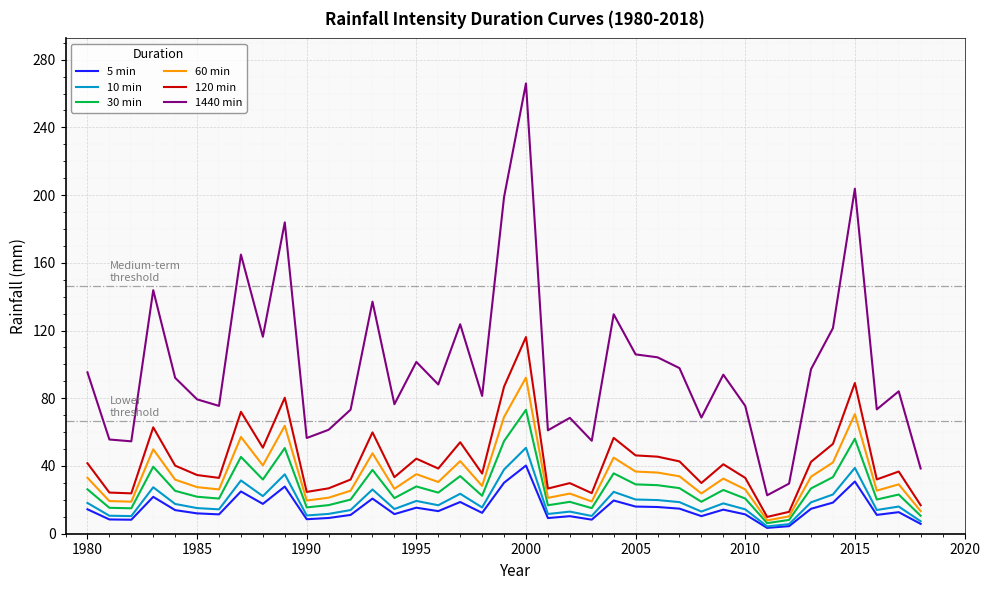

Which series has the widest spread of values?

1440 min